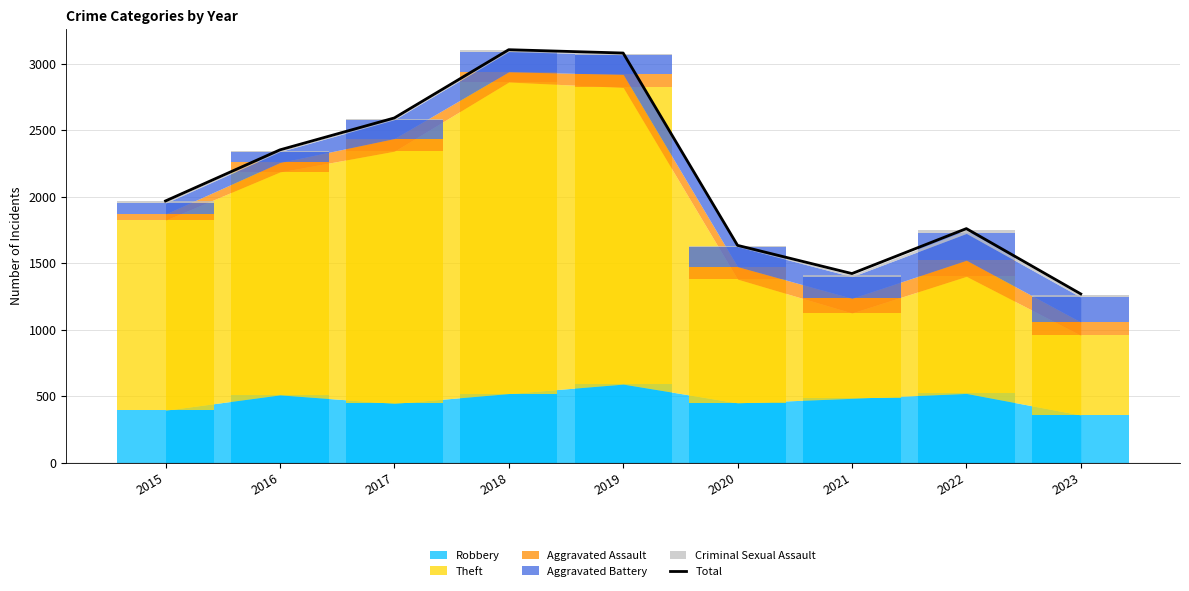

What is the sum of all values?

19182